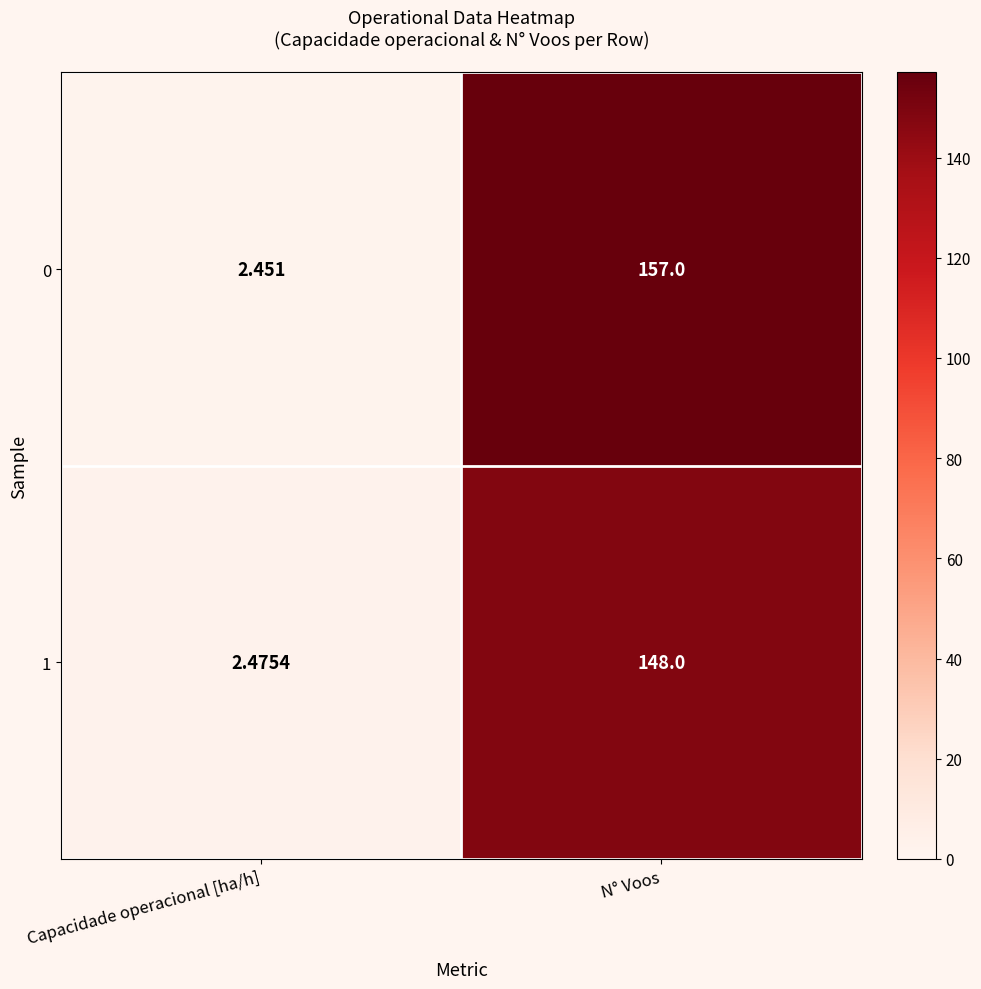

At which category is the sum across all series the highest?

N° Voos